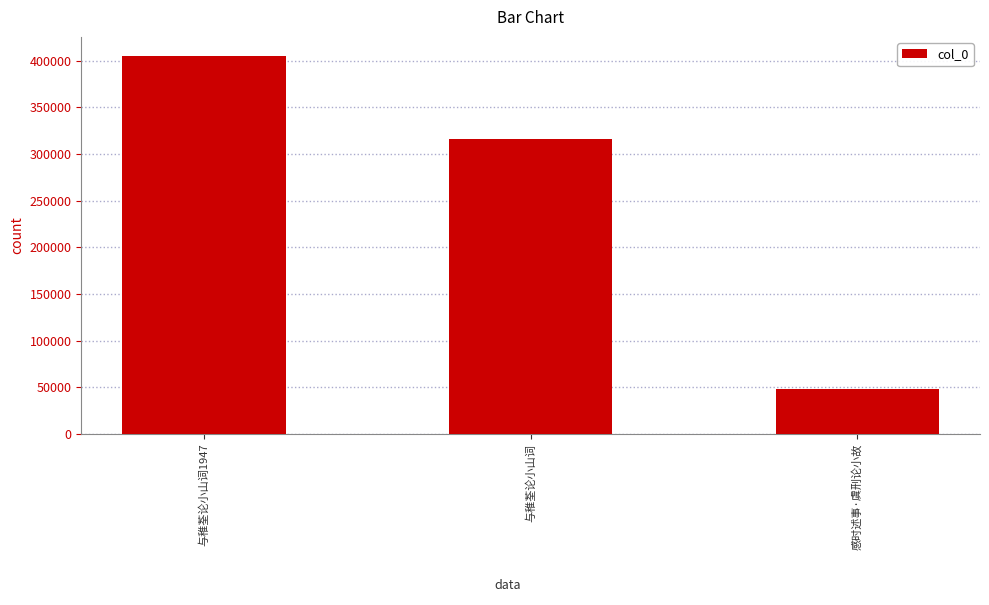

What position from the left is 与稚荃论小山词1947?

1